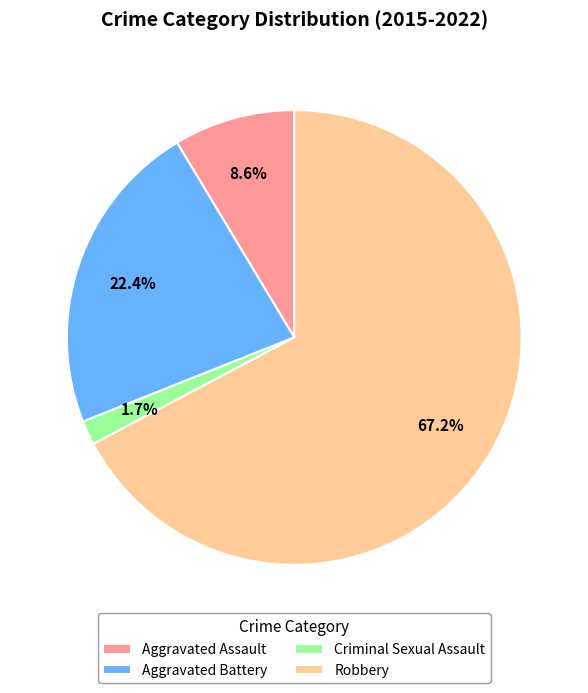

What percentage is the Criminal Sexual Assault slice, to the nearest percent?

2%